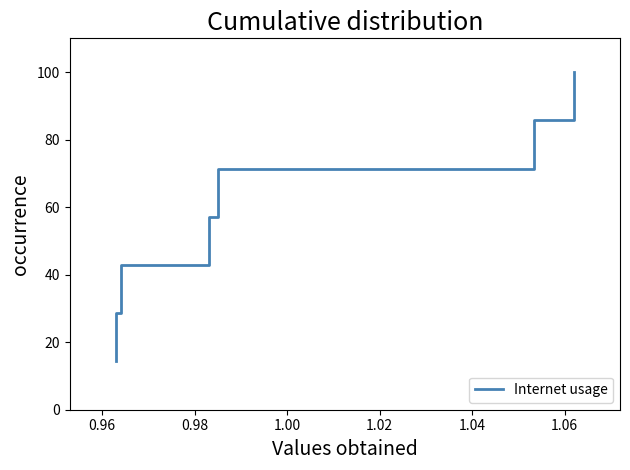

True or false: the data has more than 2 interior local peaks.

False